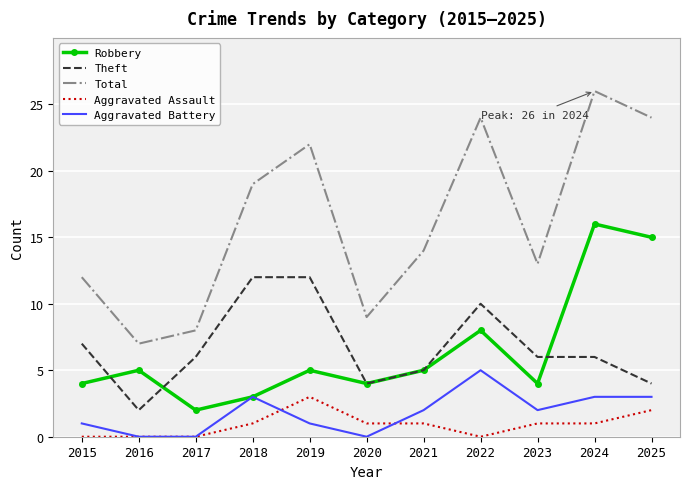

What is the spread (max minus min) of values at 2019?

21